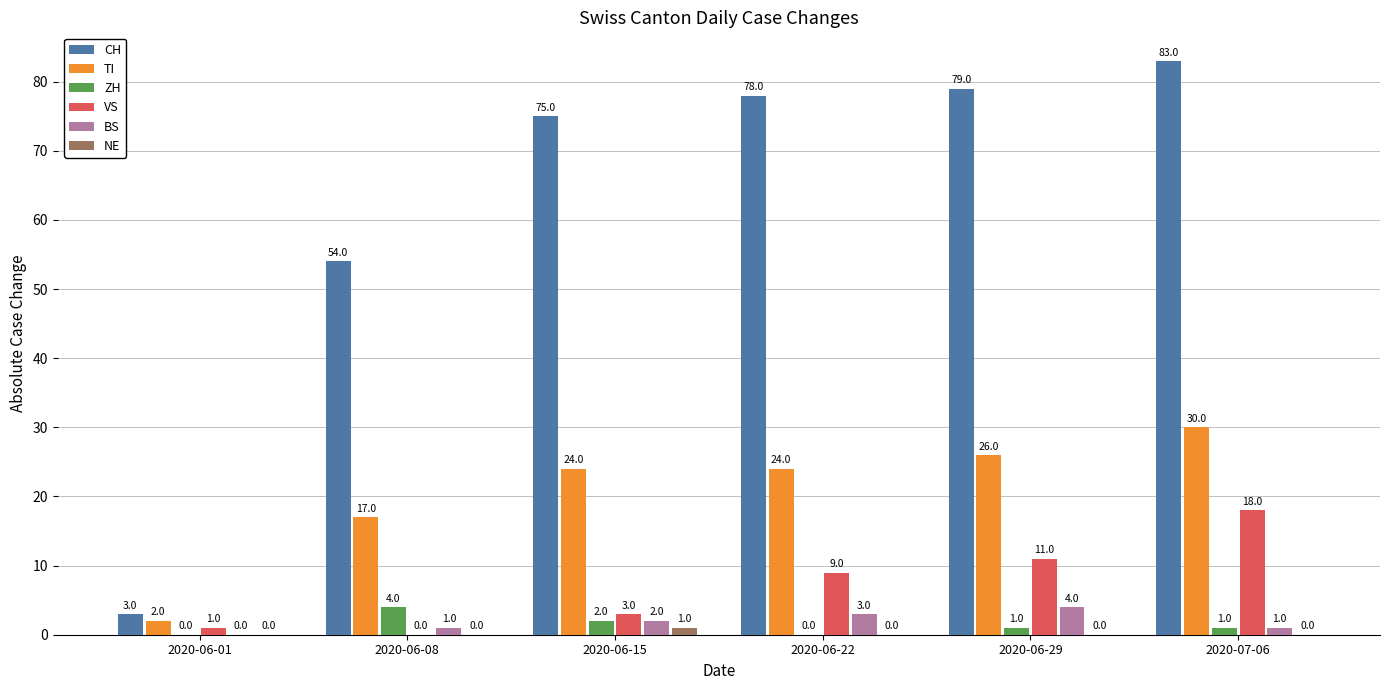

Is it true that BS equals 3 at 2020-06-22?

True